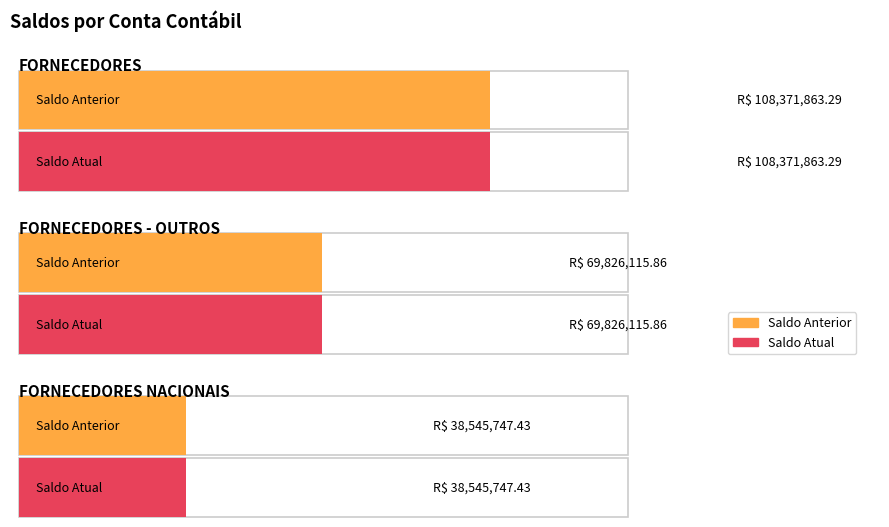

Is it true that Saldo Atual equals 103424214.5 at FORNECEDORES - OUTROS?

False